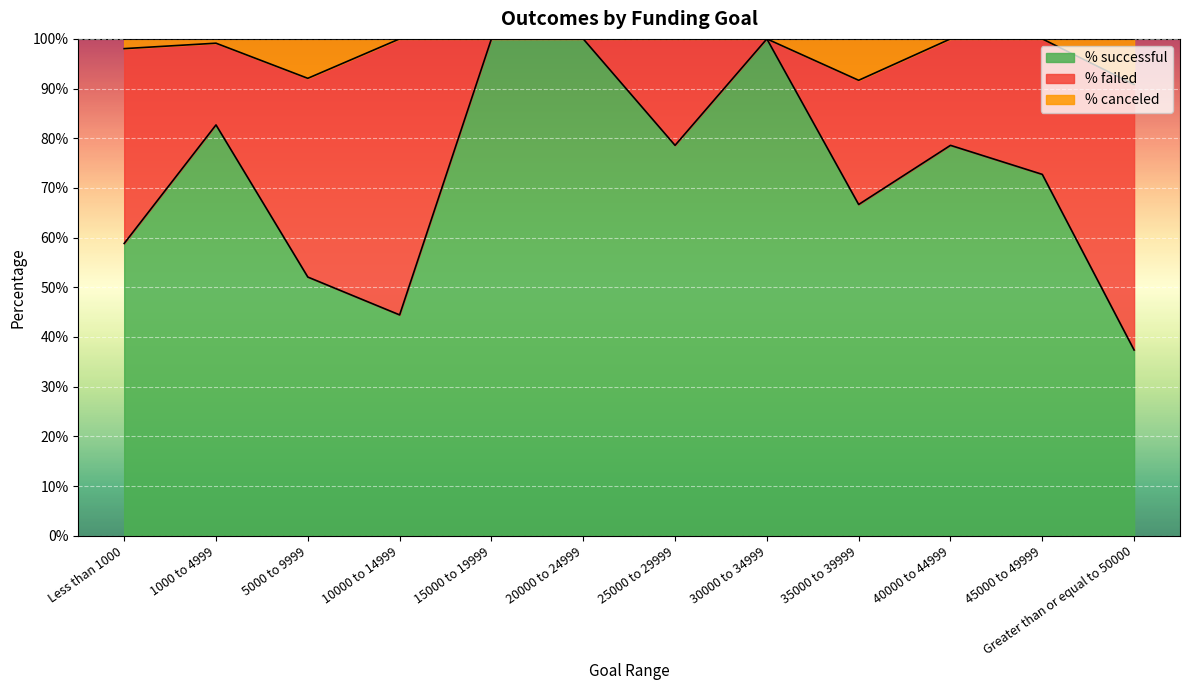

True or false: % canceled and % successful intersect in this chart.

False